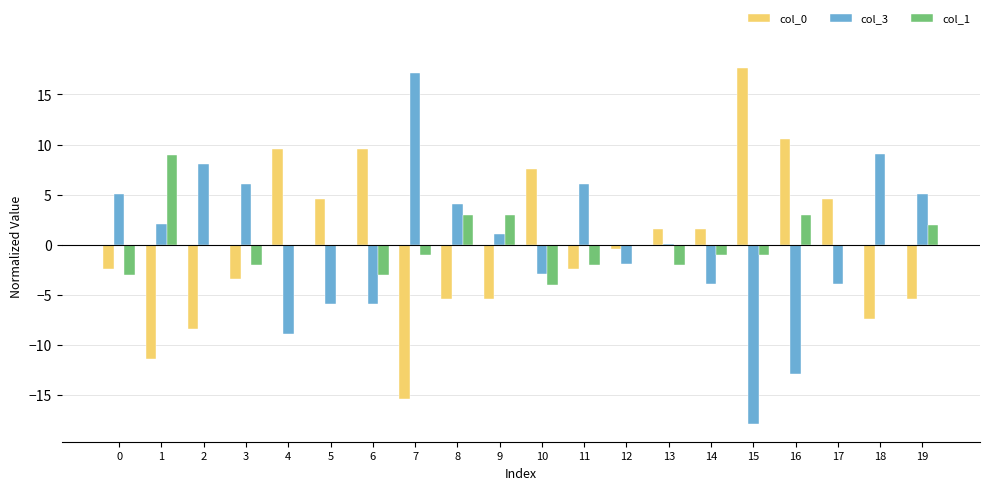

Count the number of data series in this chart.

3